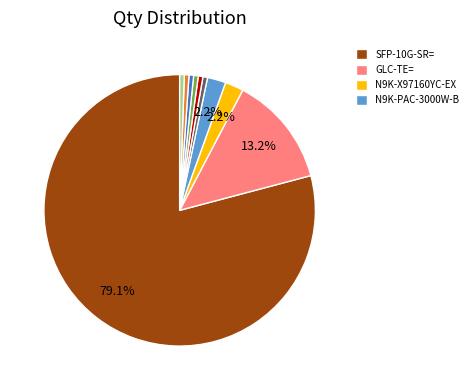

Is there any slice that represents more than half of the pie?

Yes